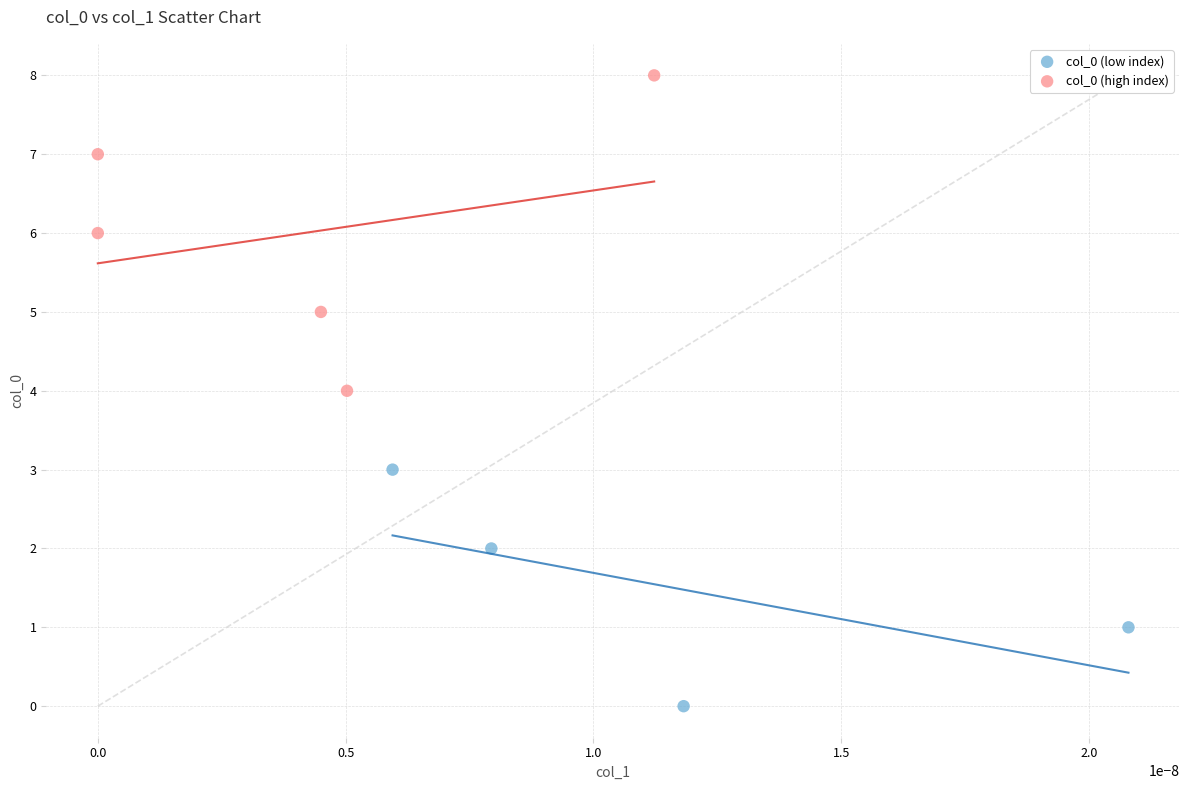

Which series contains the highest Y value?

col_0 (high index)